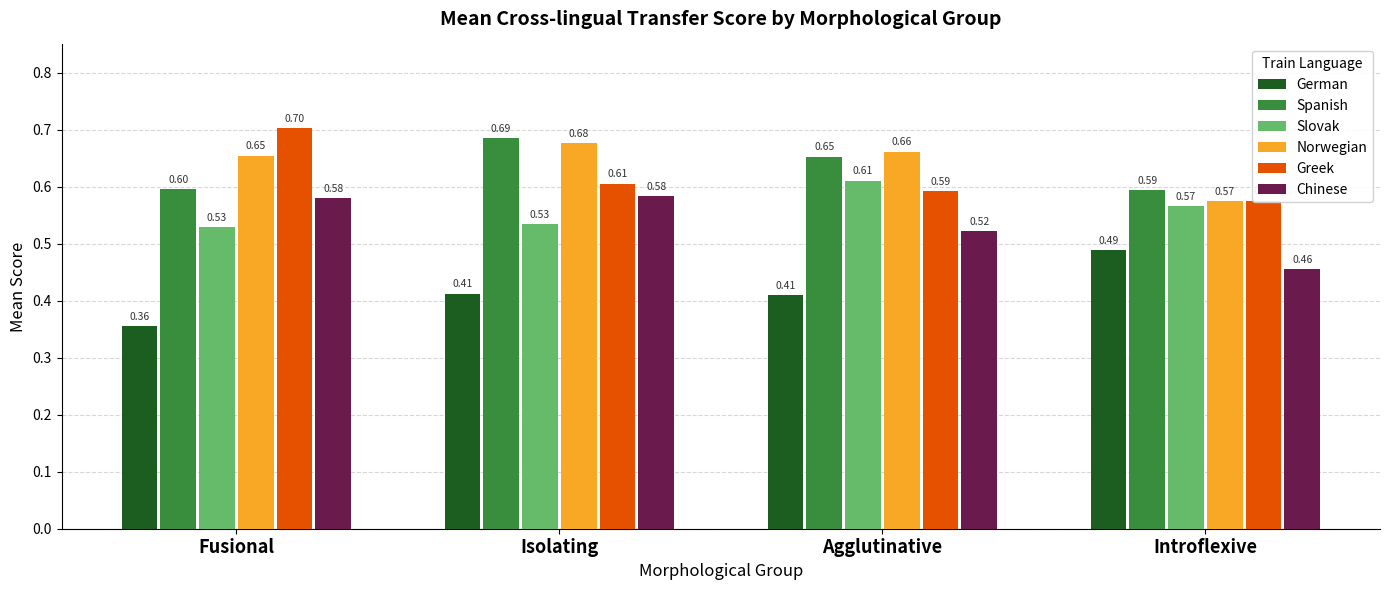

What is the difference between the Norwegian values at Introflexive and Isolating?

0.1